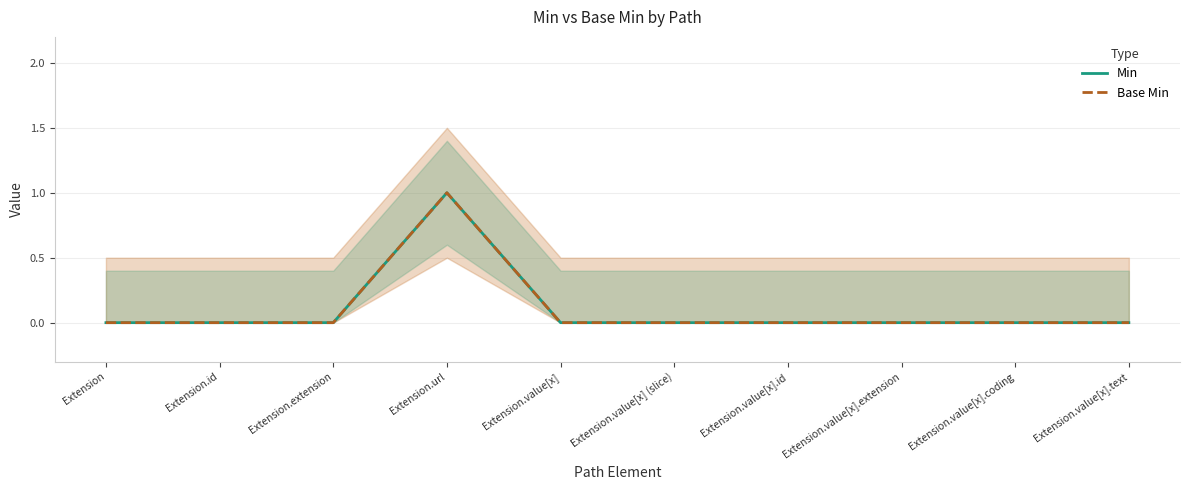

What is the sum of all Base Min values?

1